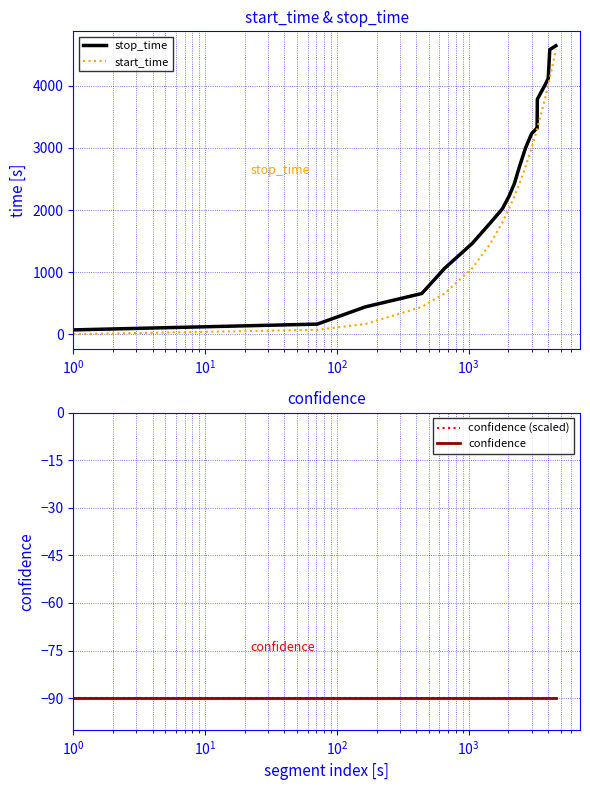

What is the maximum value for stop_time?

4645